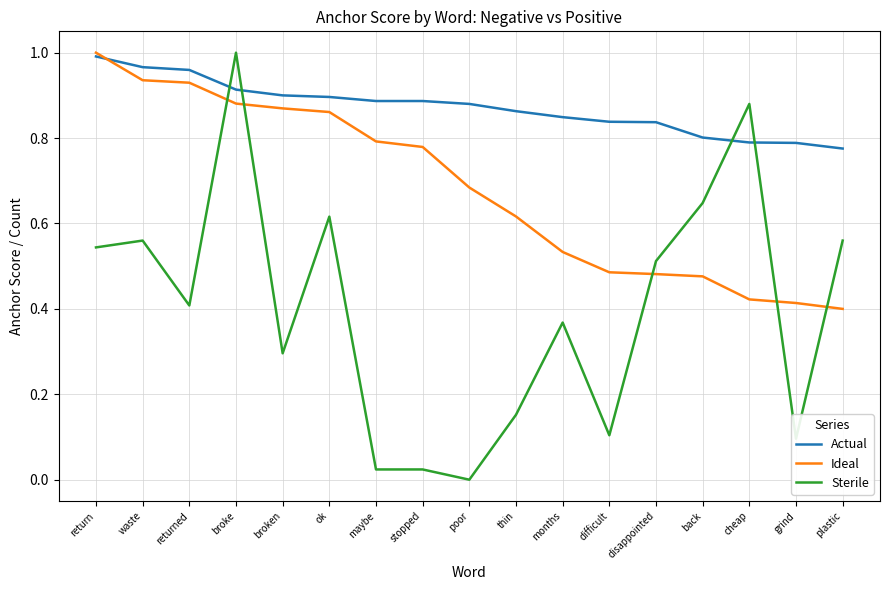

What position from the left is poor?

9